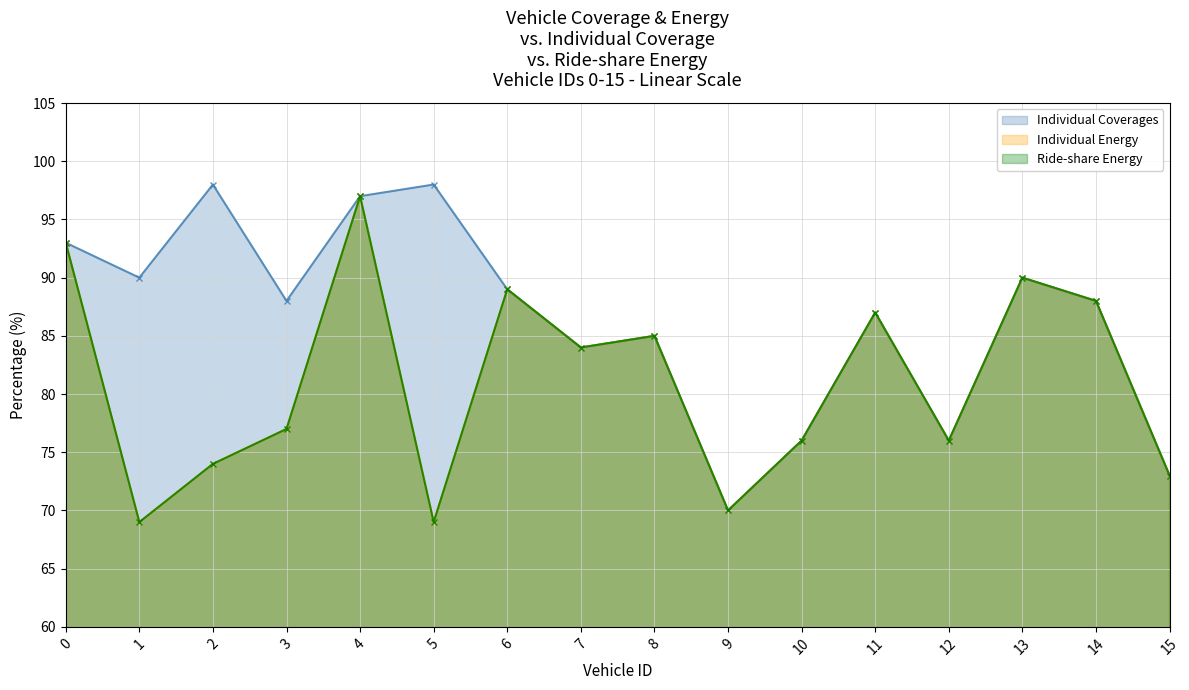

How many categories are shown in the chart?

16